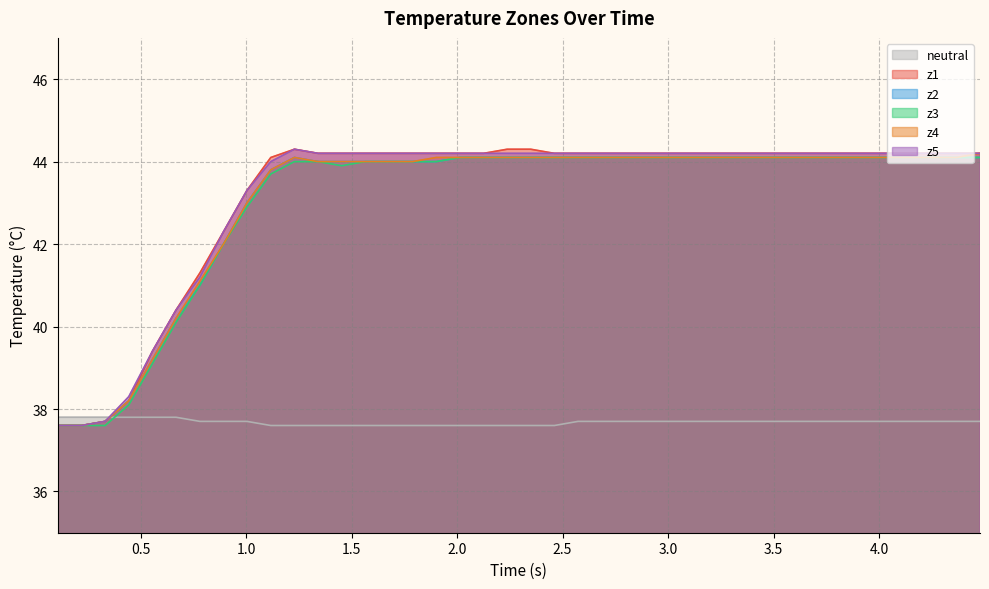

What is the lowest value of the z5 series?

37.6